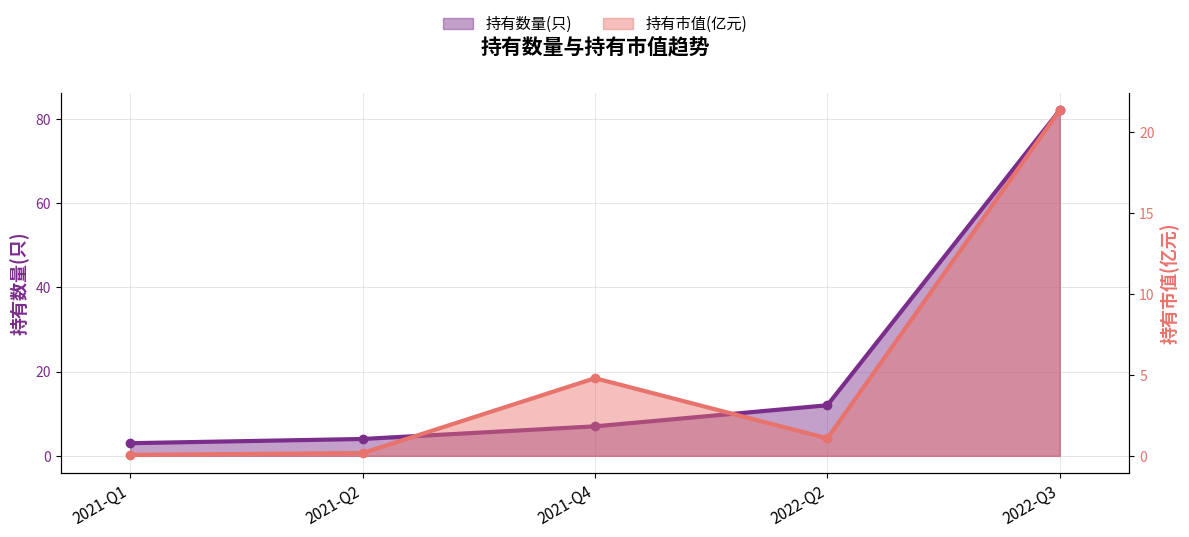

Where is 持有市值(亿元) nearest to the value 10?

2021-Q4